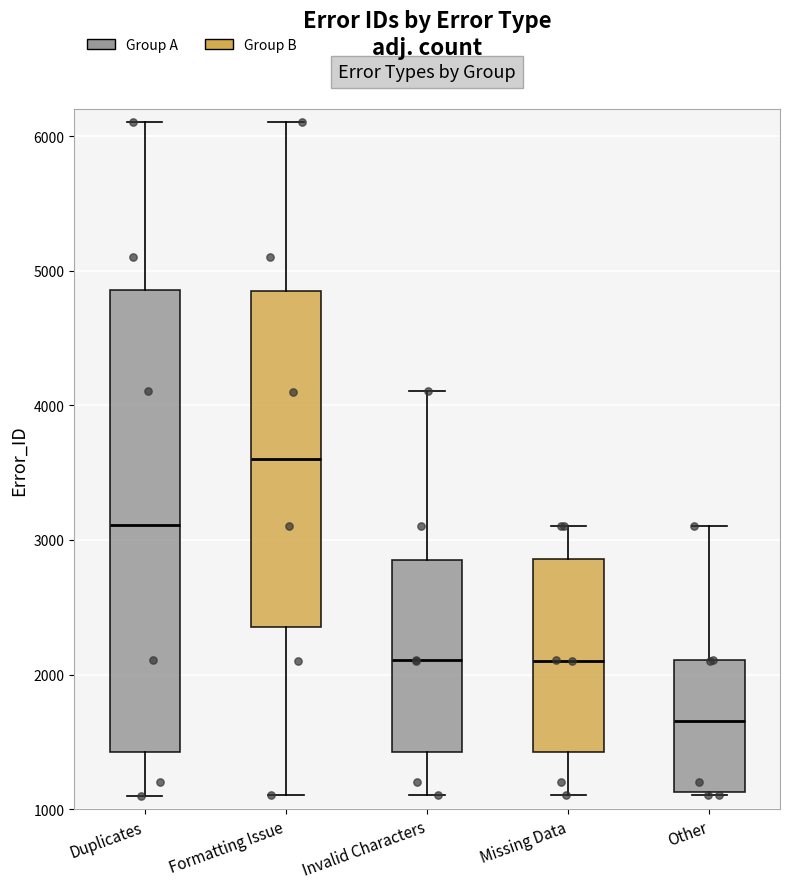

Reading left to right, read every box against the y-axis: the position of its median line, the range the box covers, and the ends of its whiskers. The values are not printed on the chart, so give them approximately, as read against the axis.

Duplicates: median 3100, box 1400 to 4900, whiskers 1100 to 6100
Formatting Issue: median 3600, box 2400 to 4900, whiskers 1100 to 6100
Invalid Characters: median 2100, box 1400 to 2900, whiskers 1100 to 4100
Missing Data: median 2100, box 1400 to 2900, whiskers 1100 to 3100
Other: median 1700, box 1100 to 2100, whiskers 1100 to 3100